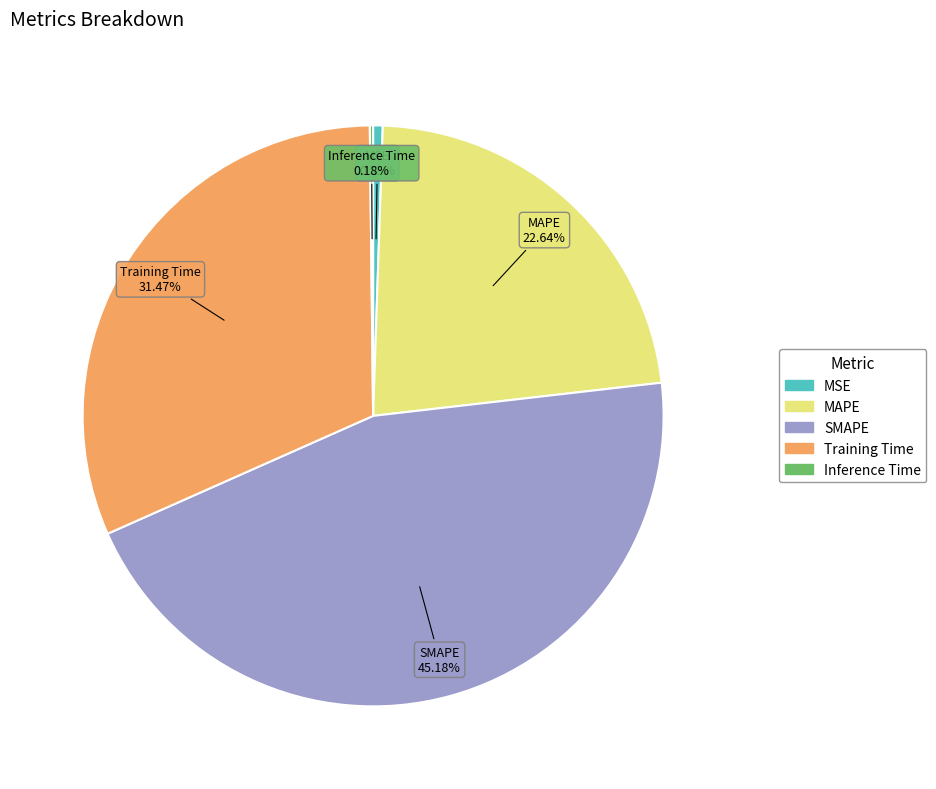

To the nearest percent, what portion does SMAPE represent?

45%